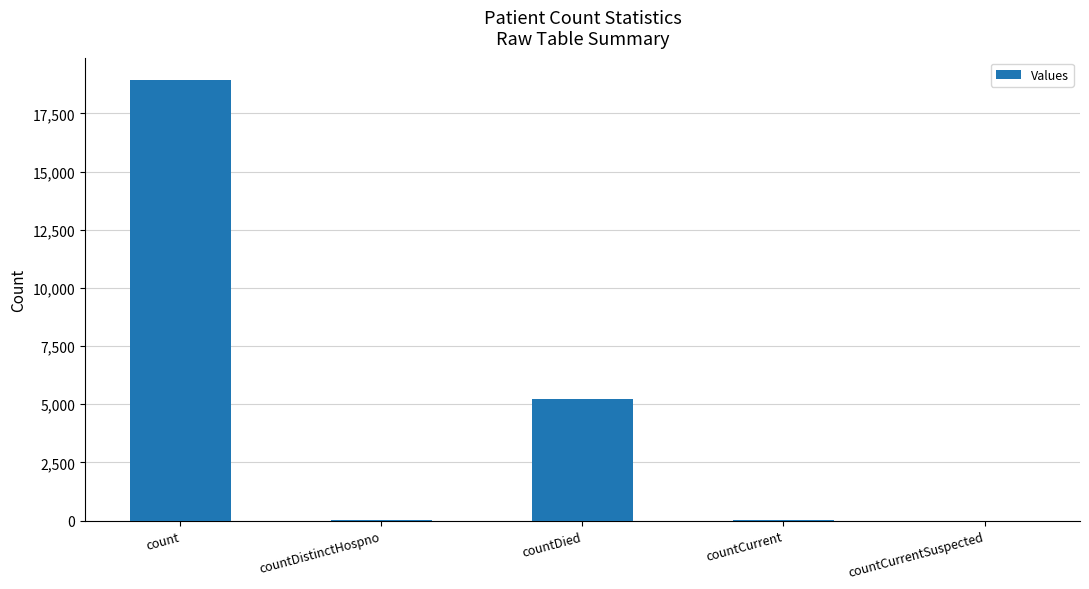

What is the change in value from countDied to countCurrent?

-5180